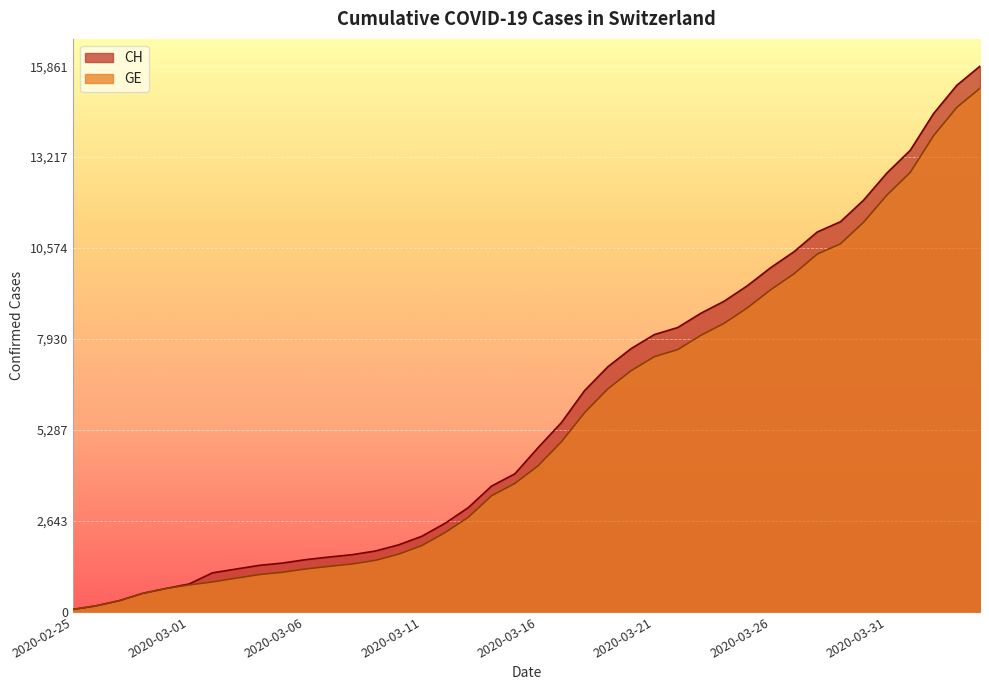

Is it true that GE equals 4843 at 2020-03-24?

False